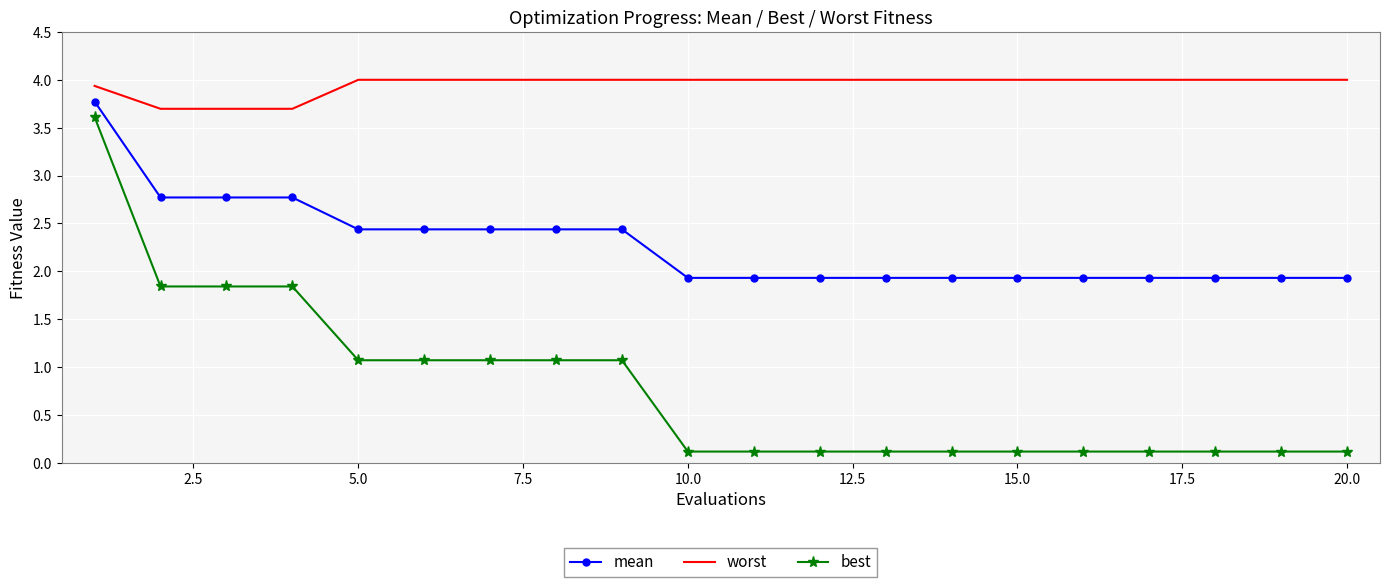

Which series has the largest total across all categories?

worst